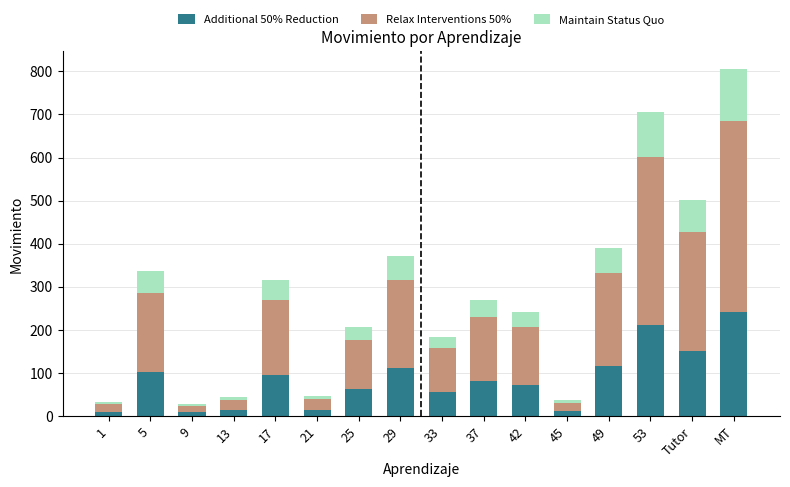

True or false: Additional 50% Reduction has a value of 116.7 at 49.

True